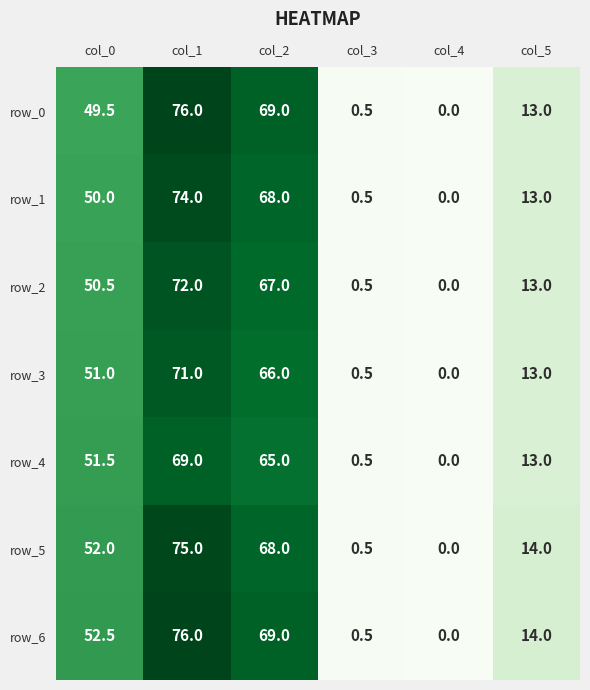

Between col_0 and col_3, which series saw the biggest shift?

row_6